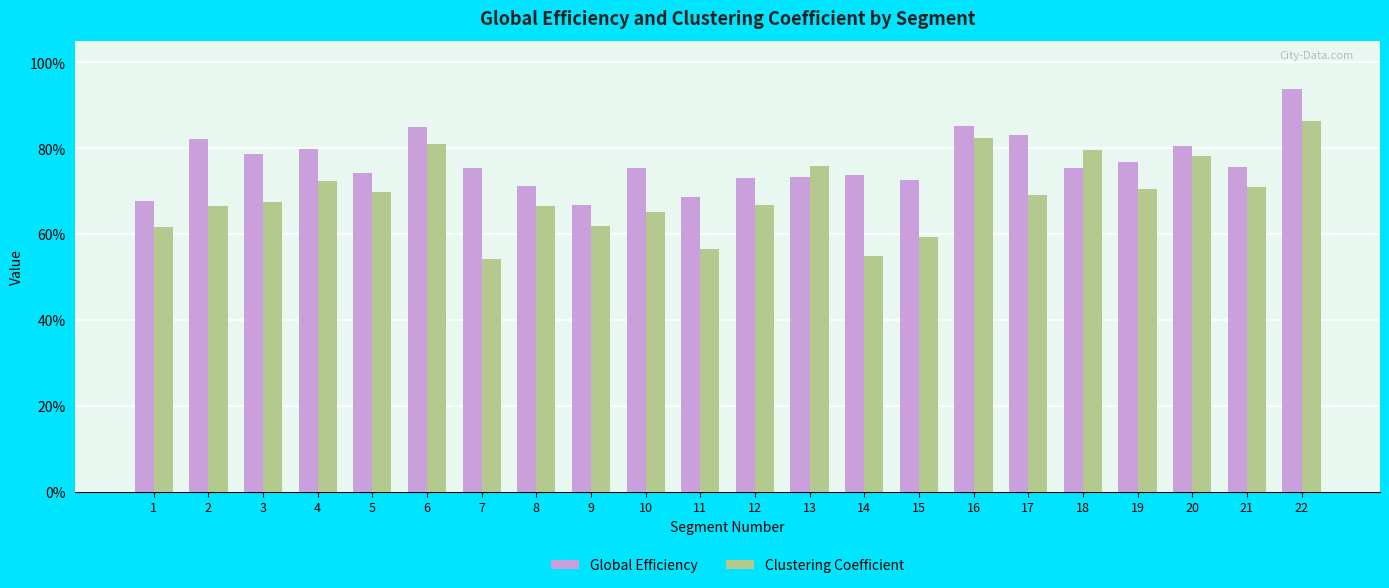

What are all the series names shown in the legend?

Global Efficiency, Clustering Coefficient